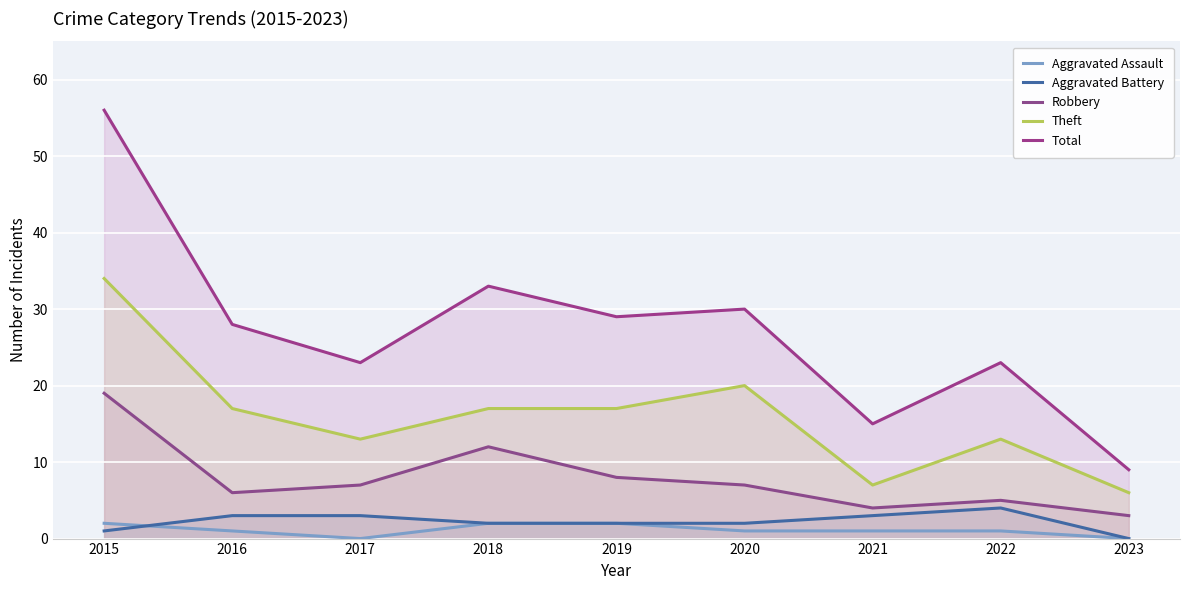

What is the value of the Theft point at the 2nd from the left?

17